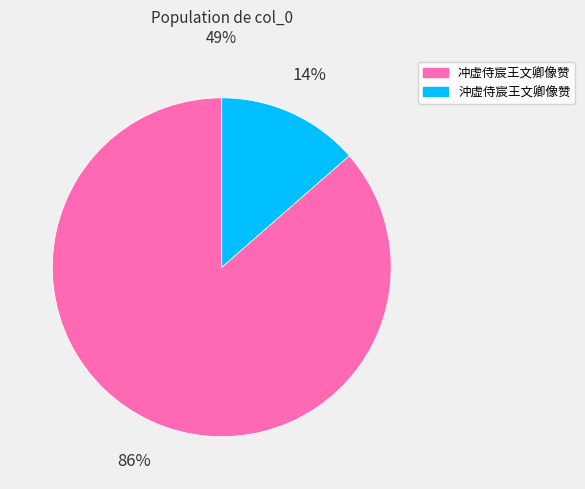

Is there any slice that represents more than half of the pie?

Yes